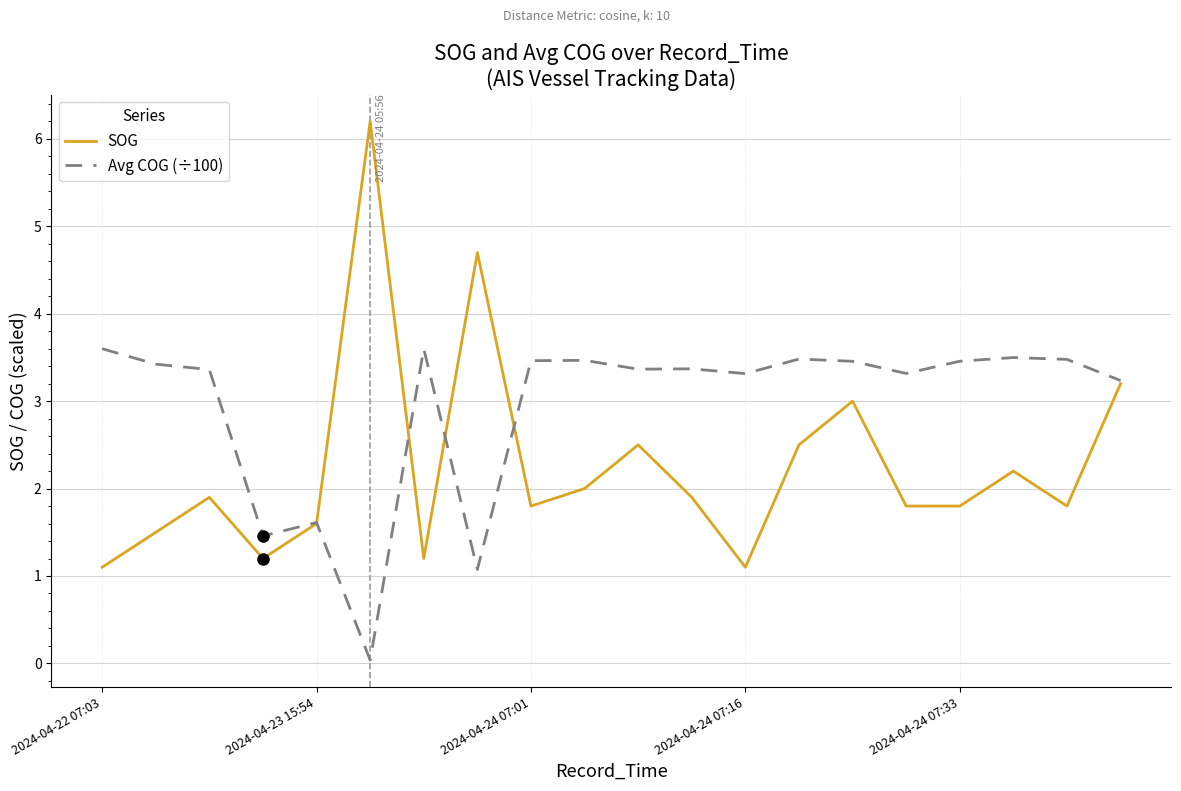

Which series has the largest total across all categories?

Avg COG (÷100)